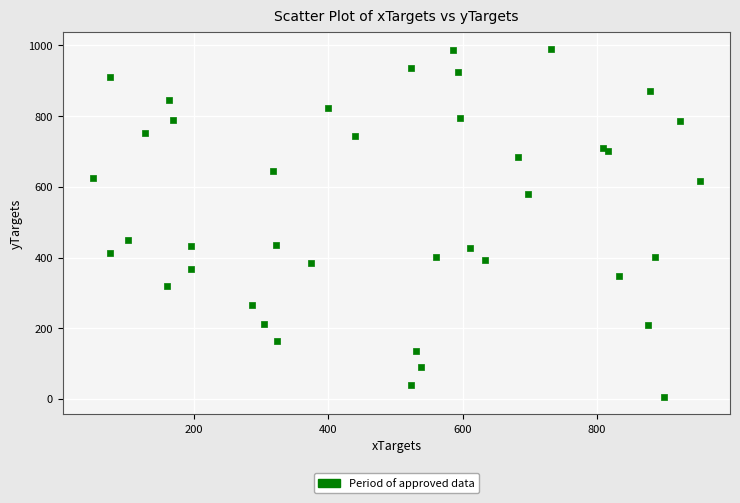

What Y value in the scatter plot is closest to 497?

450.1